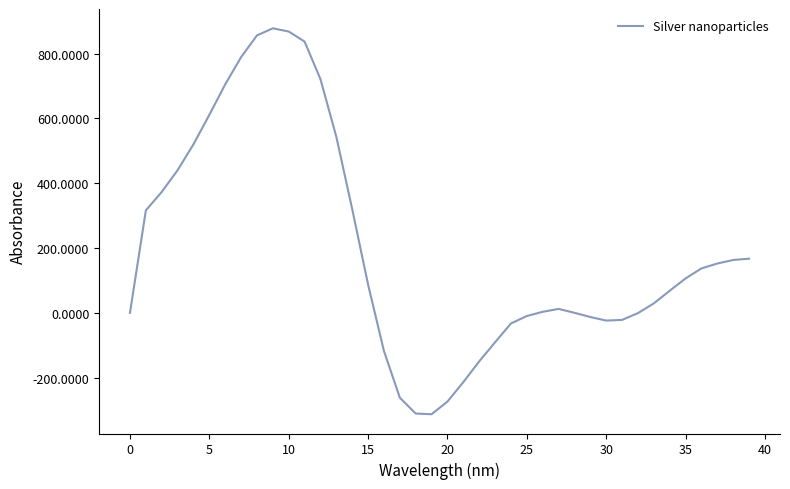

What is the difference between the maximum and minimum values?

1191